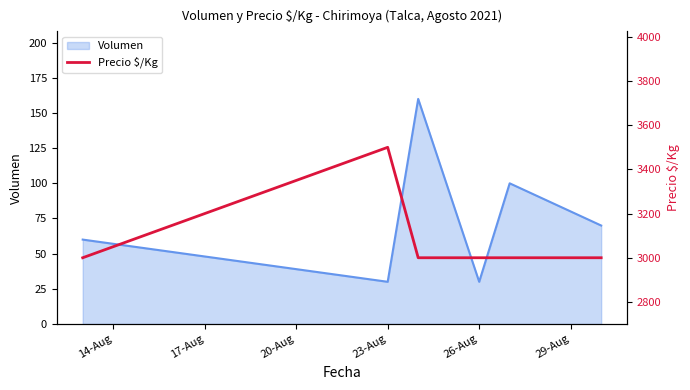

The value of Volumen at 23-Aug is 30. True or false?

True